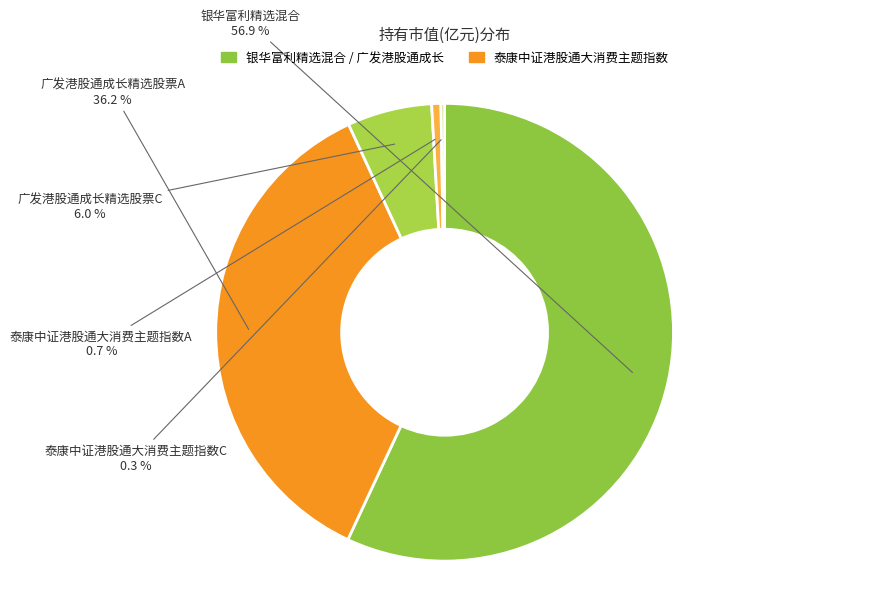

Is the sum of 银华富利精选混合 and 广发港股通成长精选股票A greater than half?

Yes